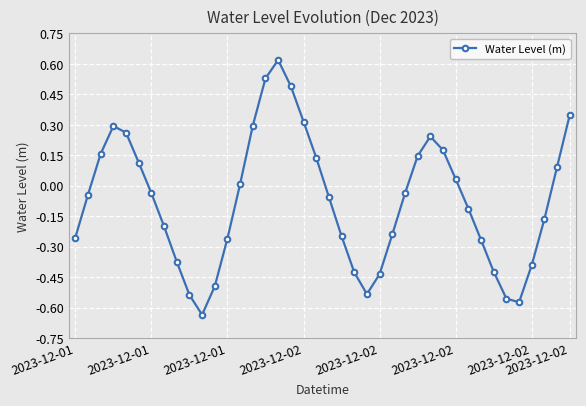

True or false: the data has more than 0 interior local peaks.

True